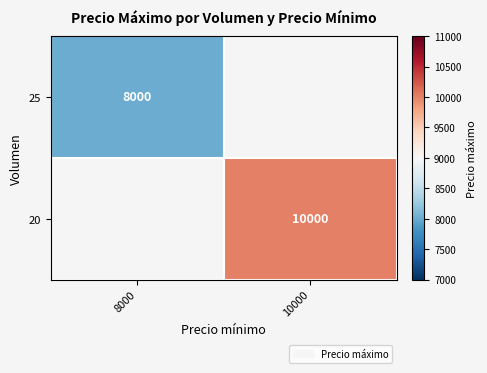

True or false: 25 has a value of 5572 at 8000.

False